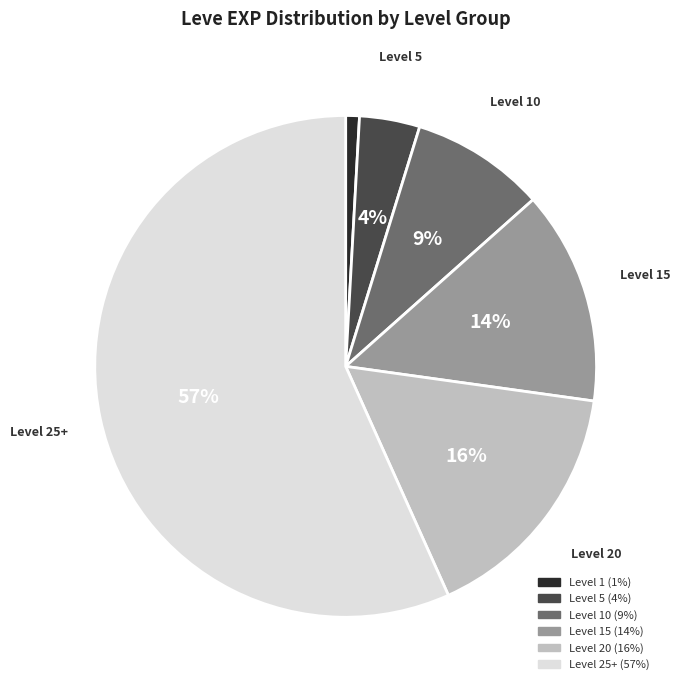

To the nearest percent, what is the average slice percentage?

17%